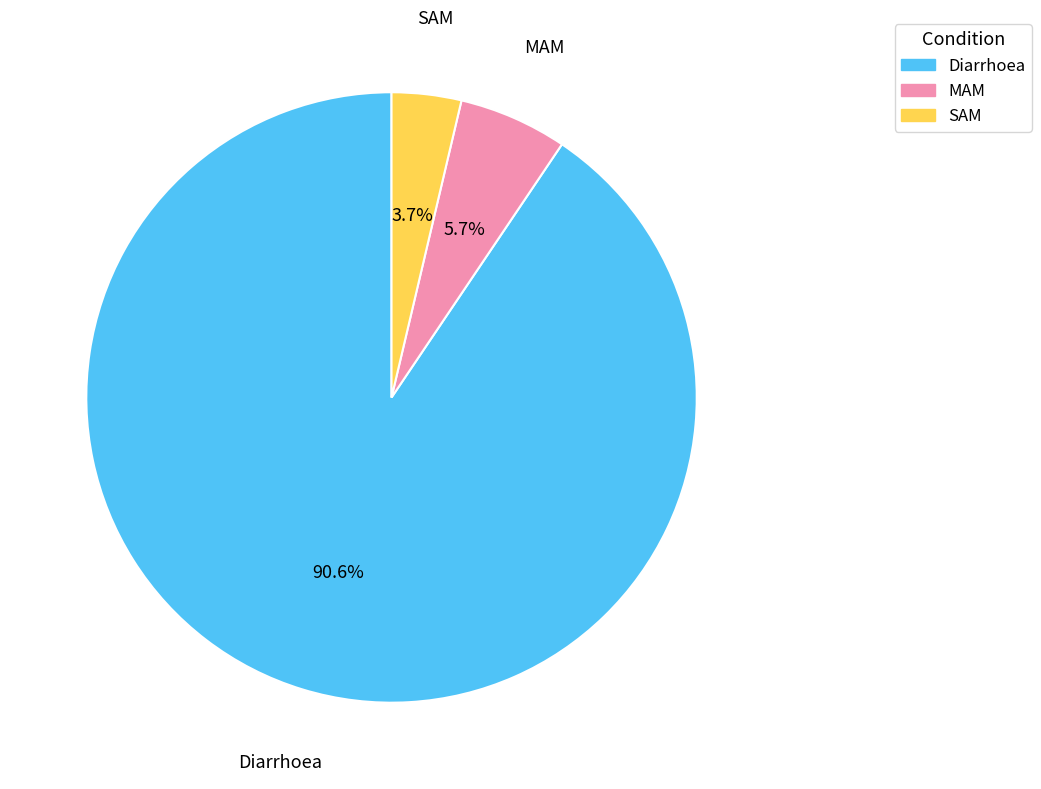

True or false: MAM accounts for 6% of the total.

True